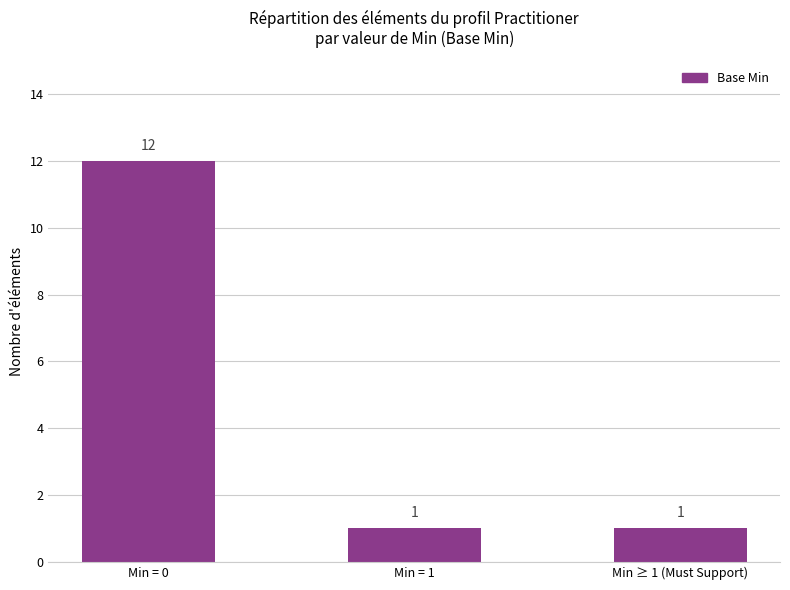

What is the greatest value displayed?

12